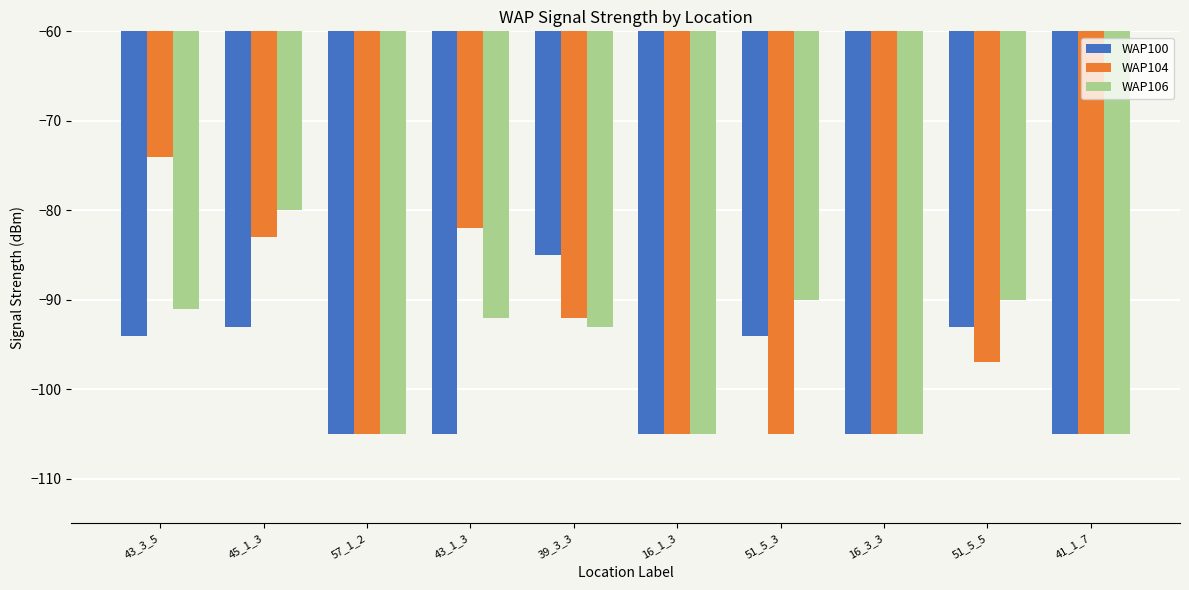

What is the difference between the second highest and second lowest values in the WAP100 series?

12